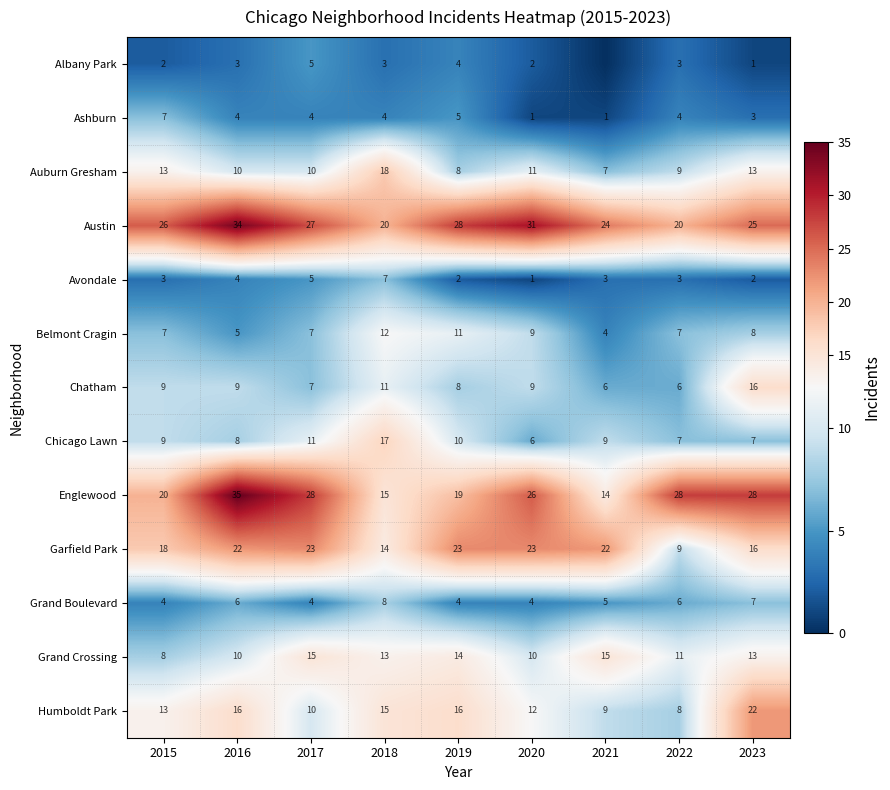

Is the value of Garfield Park at 2020 greater than the value of Auburn Gresham at 2019?

Yes